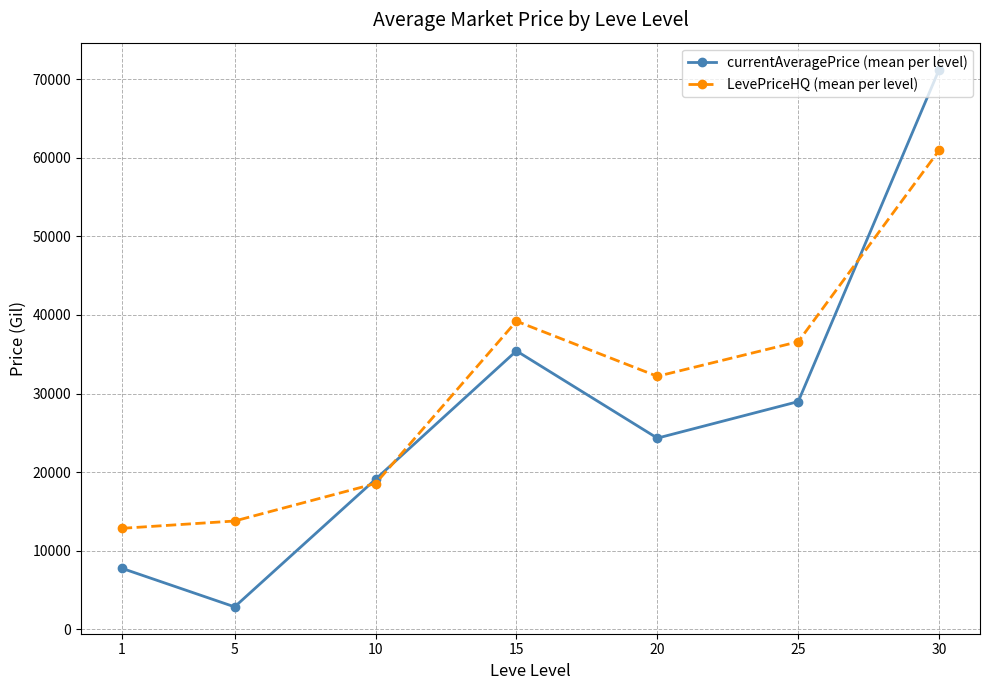

What is the value of the currentAveragePrice (mean per level) point at the 7th from the left?

71256.4